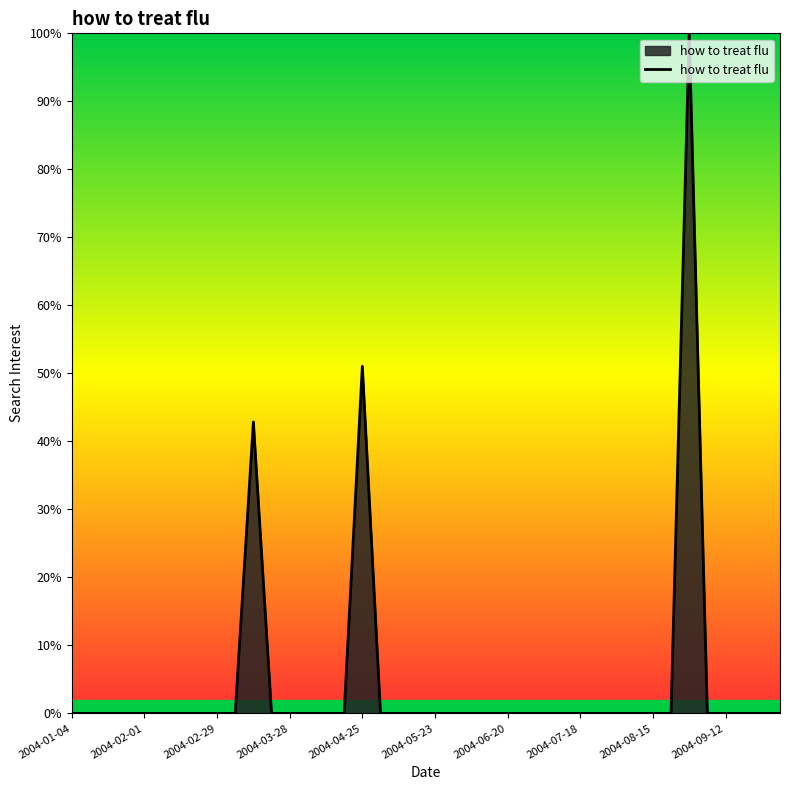

What is the difference between the maximum and minimum values?

100.0